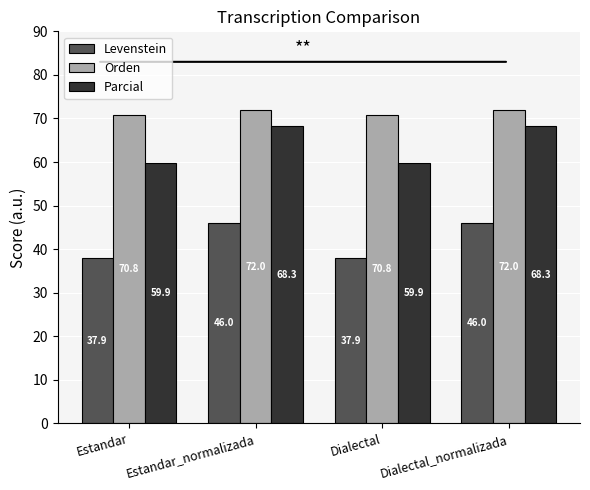

What is the difference between the highest and lowest values at Dialectal_normalizada?

26.0